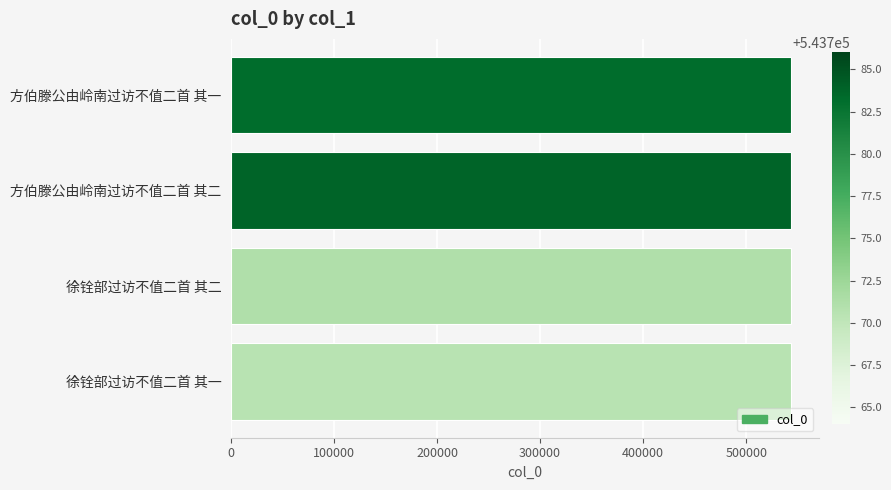

Is it true that the value at 徐铨部过访不值二首 其一 is 305278?

False